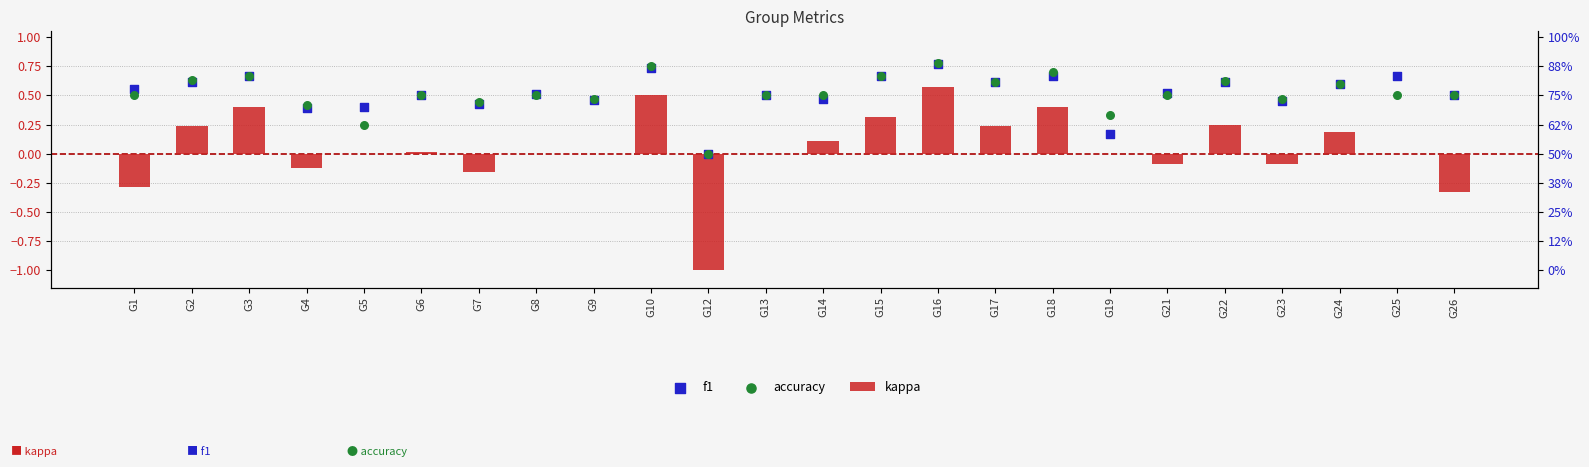

What is the total value across all series at G15?

1.6